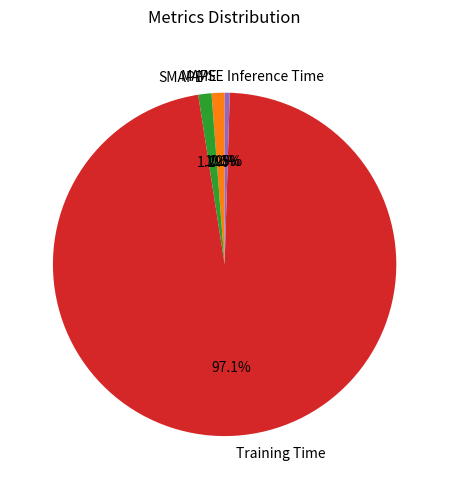

The Inference Time slice represents 8% of the pie. True or false?

False